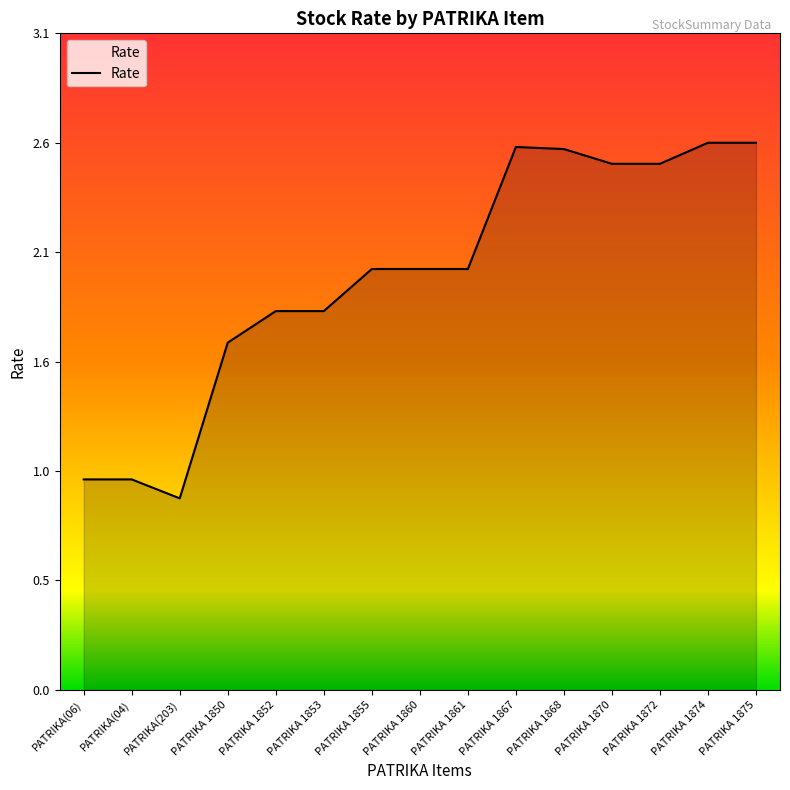

Does the chart display data point markers on the line(s)?

No